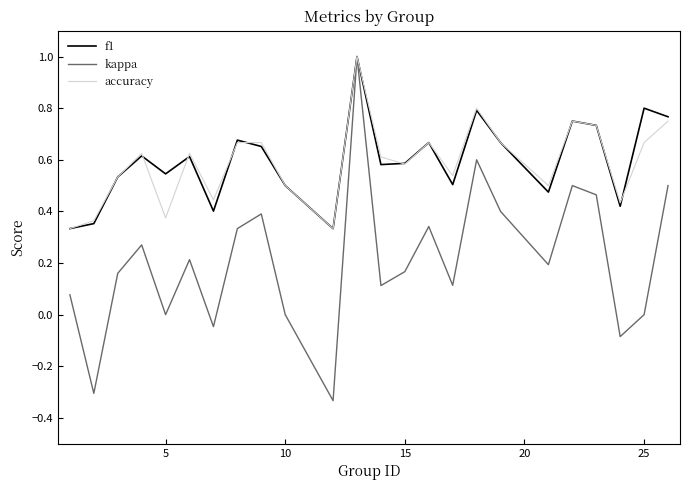

Which series has the widest spread of values?

kappa